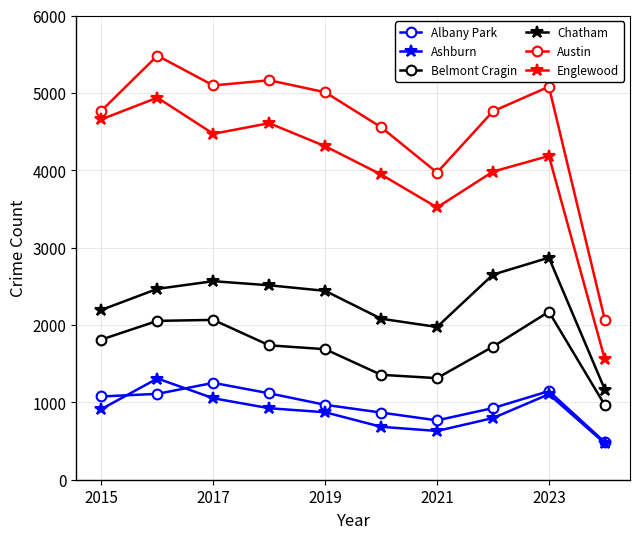

True or false: Englewood has more than 1 interior local peaks.

True